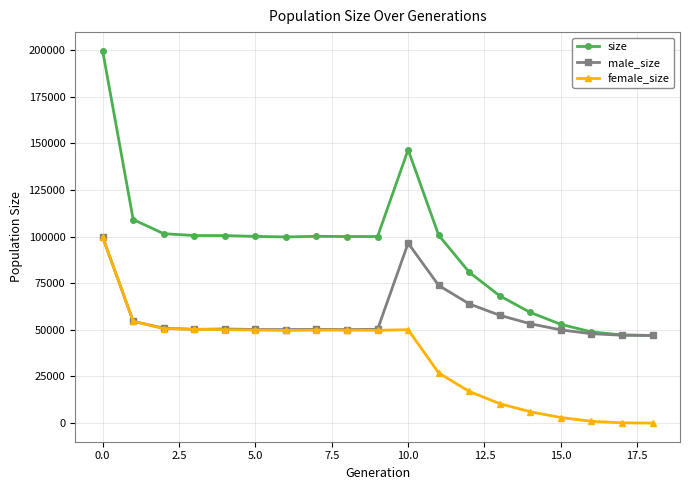

In size, how many points are higher than both neighbors (excluding endpoints)?

2